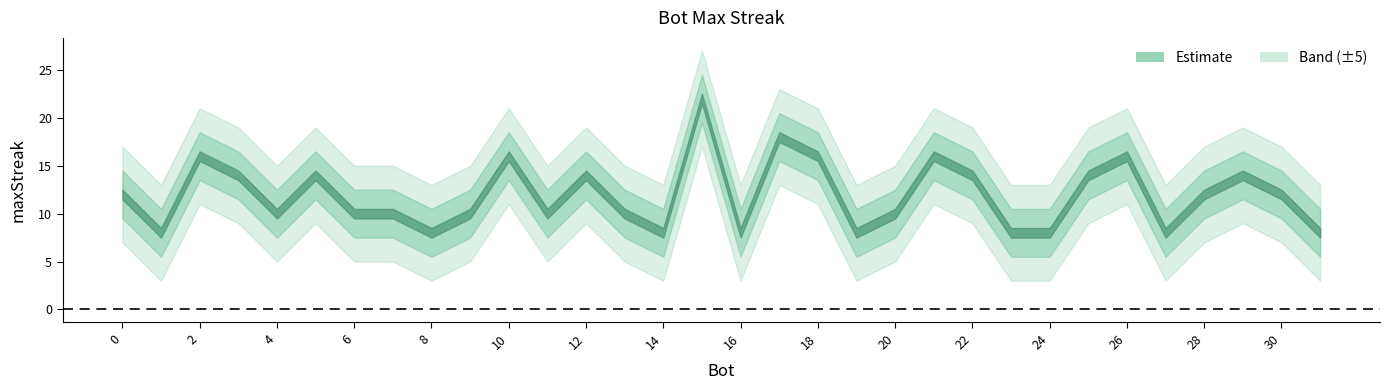

Count the number of categories in the chart.

32